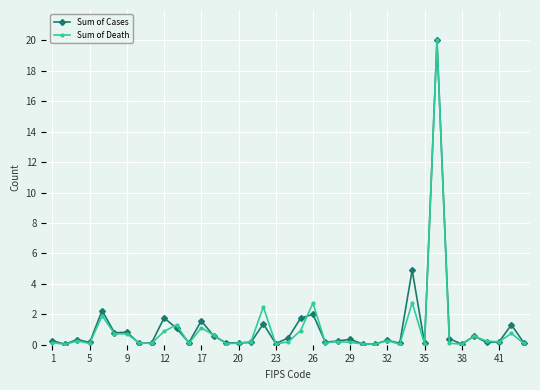

True or false: Sum of Death has more than 1 points higher than both neighbors.

True